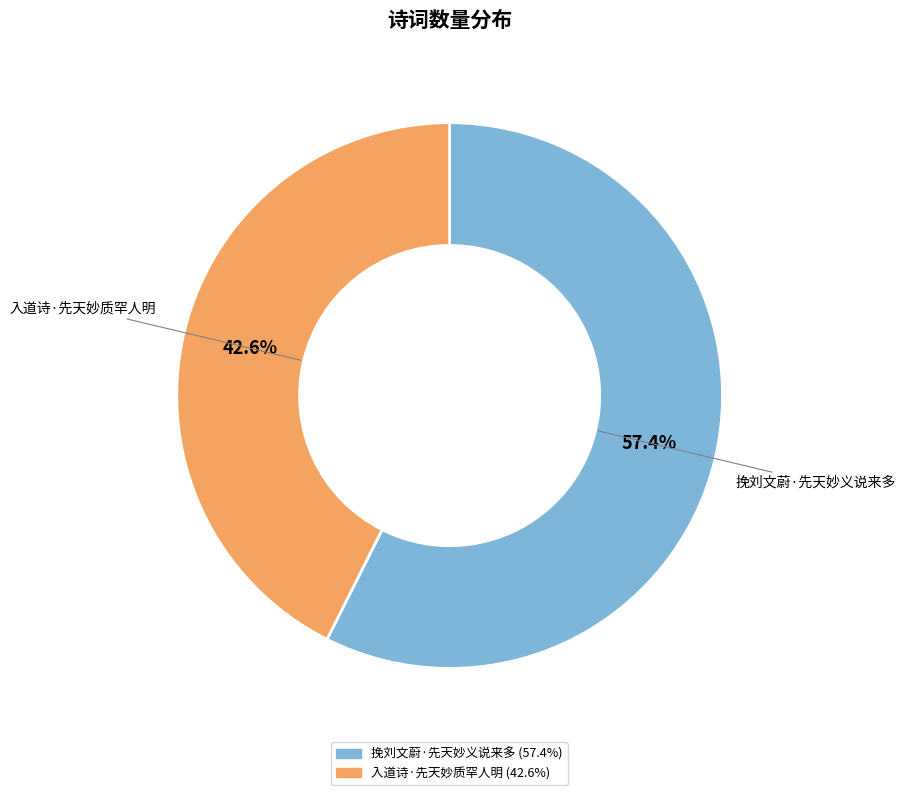

What is the majority slice?

挽刘文蔚·先天妙义说来多